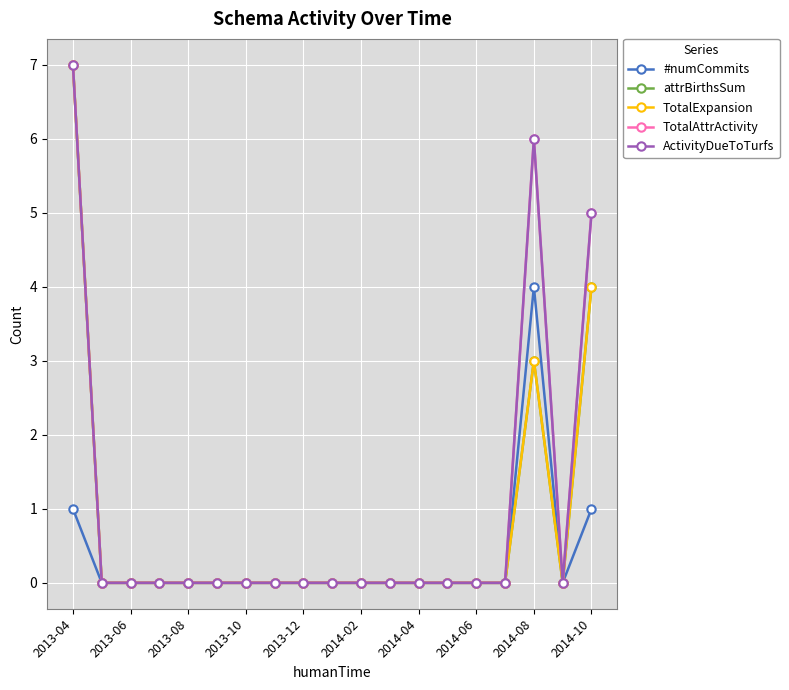

Is this an area chart (filled region under the line)?

No